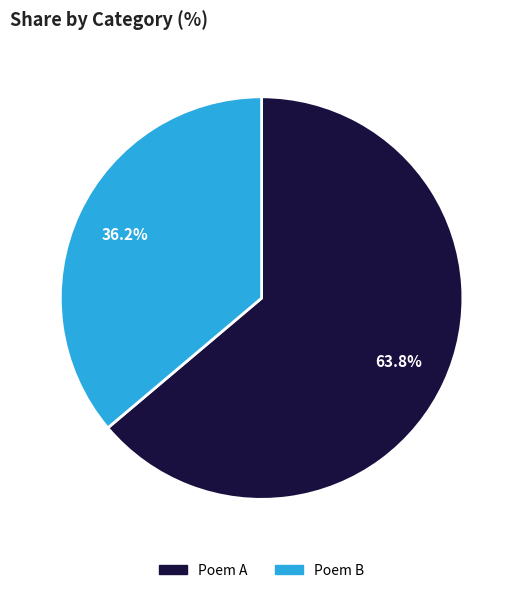

Is there a majority slice in this chart?

Yes